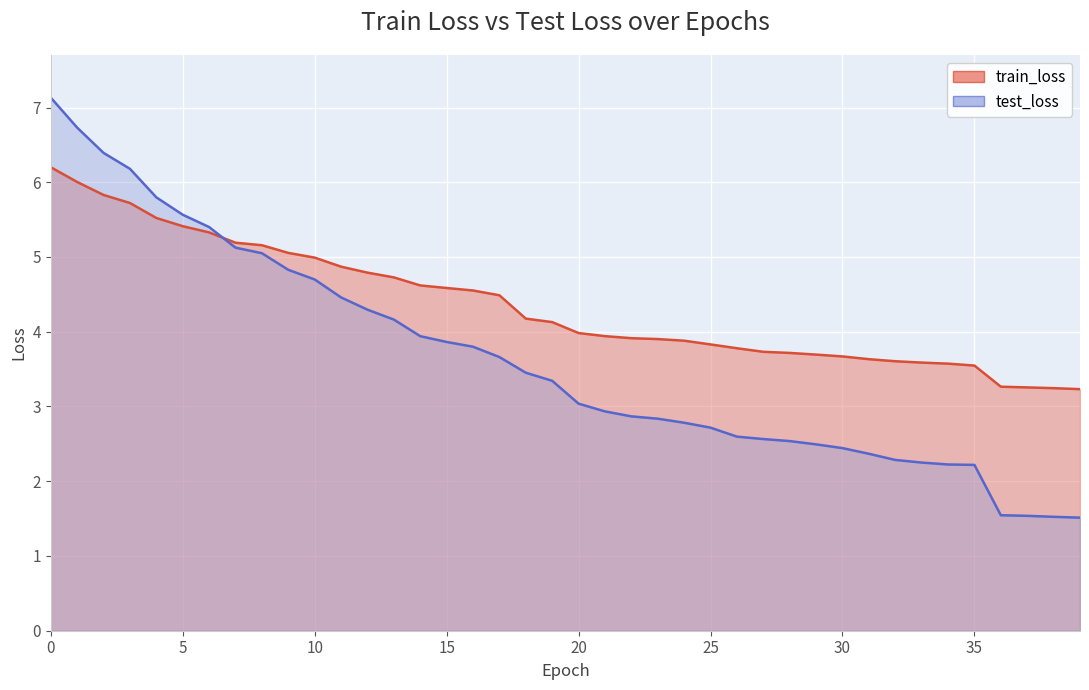

What is the value of the test_loss point at the 7th from the left?

5.4